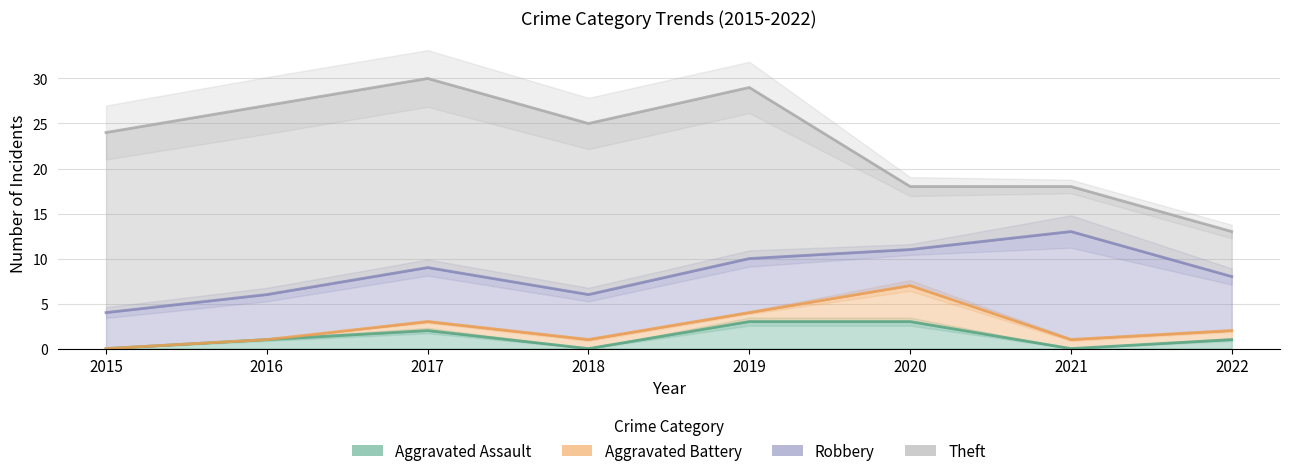

Does the chart display data point markers on the line(s)?

No